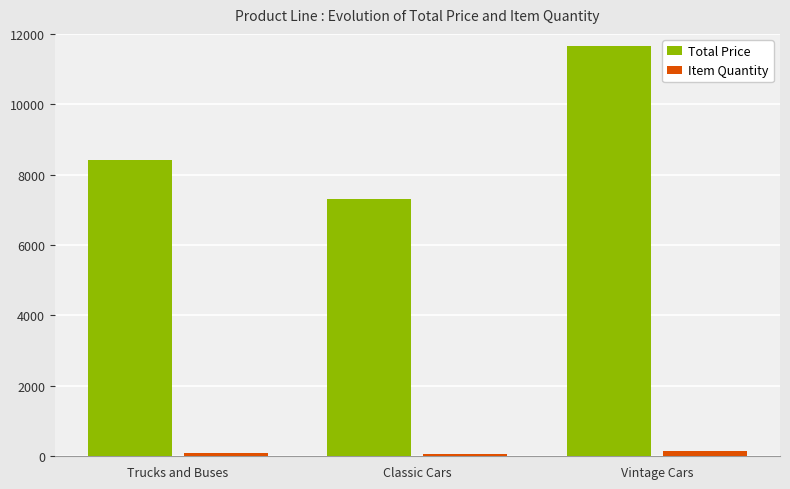

At how many categories does at least one series exceed 6481?

3